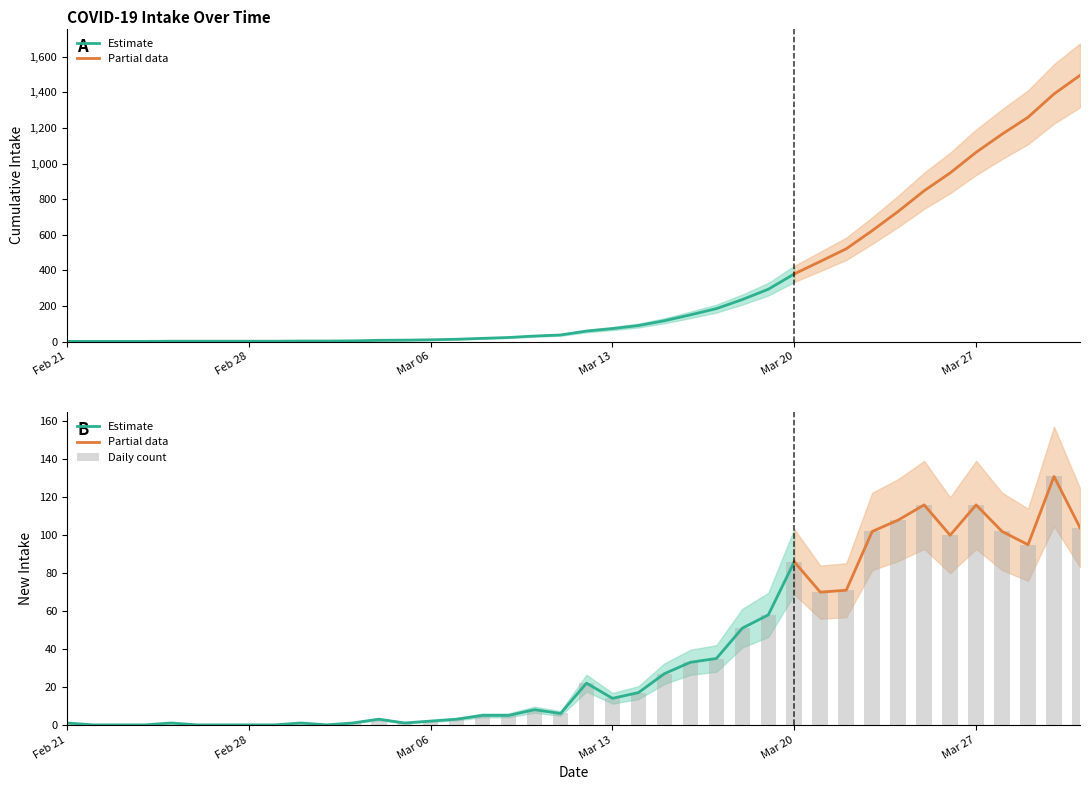

What is the value of the 34th bar from the left?

116